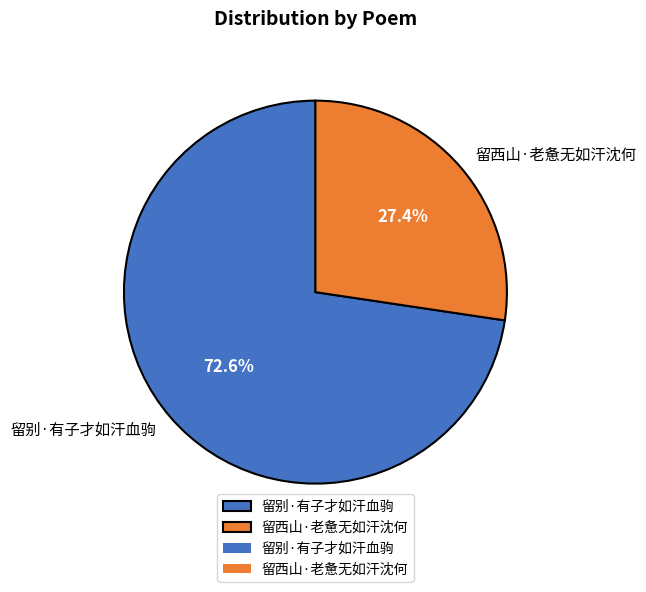

True or false: 留西山·老惫无如汗沈何 accounts for 32% of the total.

False